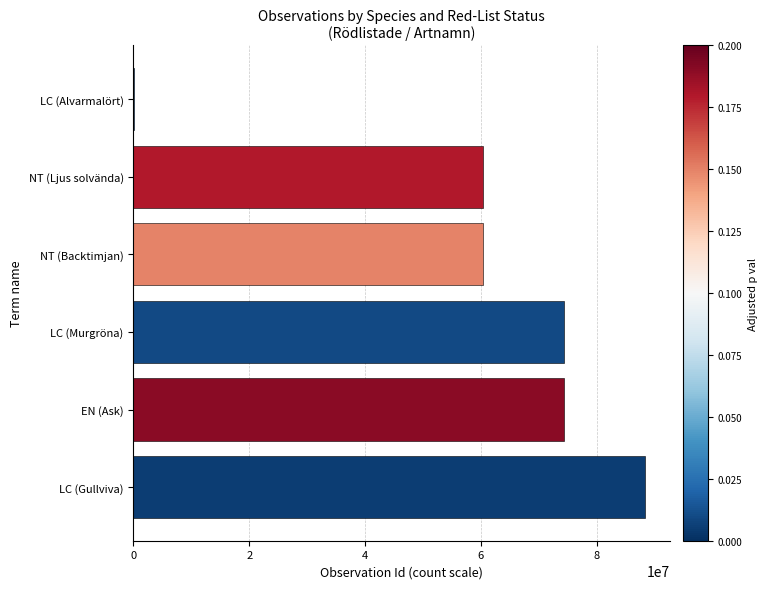

The chart shows a value of 88270921 at LC (Gullviva). True or false?

True